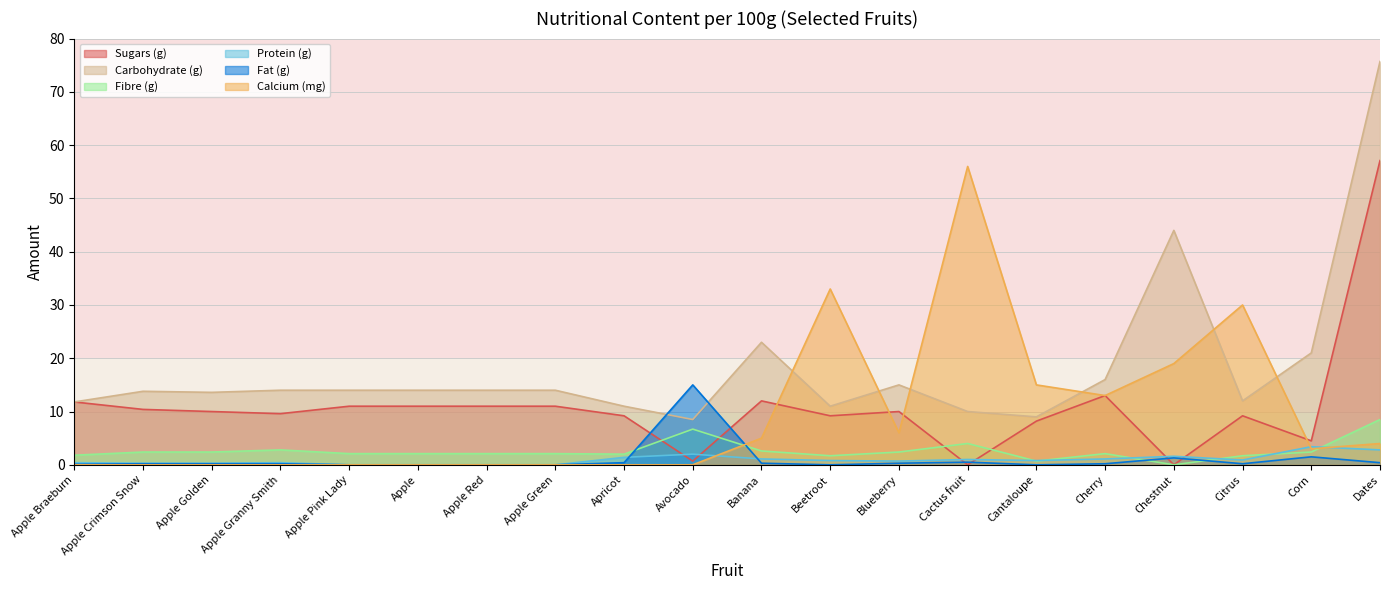

How many lines are shown in the chart?

6